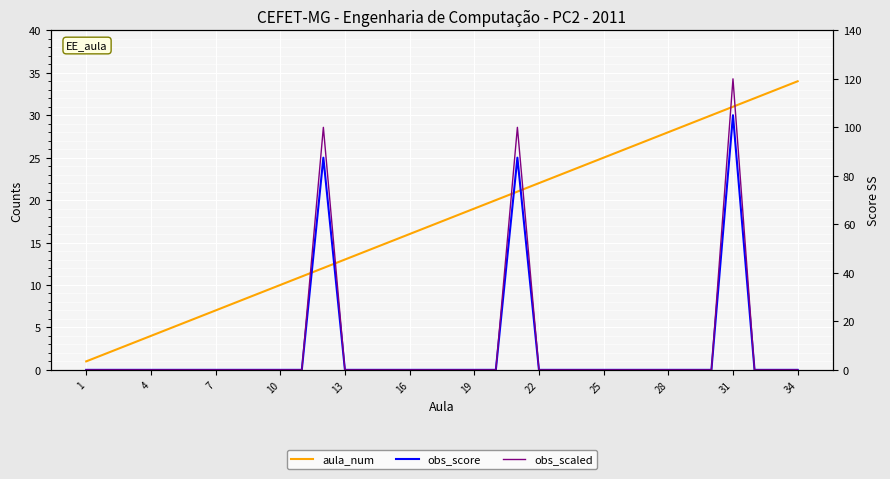

Reading right to left, extract all data points from this chart.

aula_num: 34	33	32	31	30	29	28	27	26	25	24	23	22	21	20	19	18	17	16	15	14	13	12	11	10	9	8	7	6	5	4	3	2	1
obs_score: 0	0	0	30	0	0	0	0	0	0	0	0	0	25	0	0	0	0	0	0	0	0	25	0	0	0	0	0	0	0	0	0	0	0
obs_scaled: 0	0	0	120	0	0	0	0	0	0	0	0	0	100	0	0	0	0	0	0	0	0	100	0	0	0	0	0	0	0	0	0	0	0